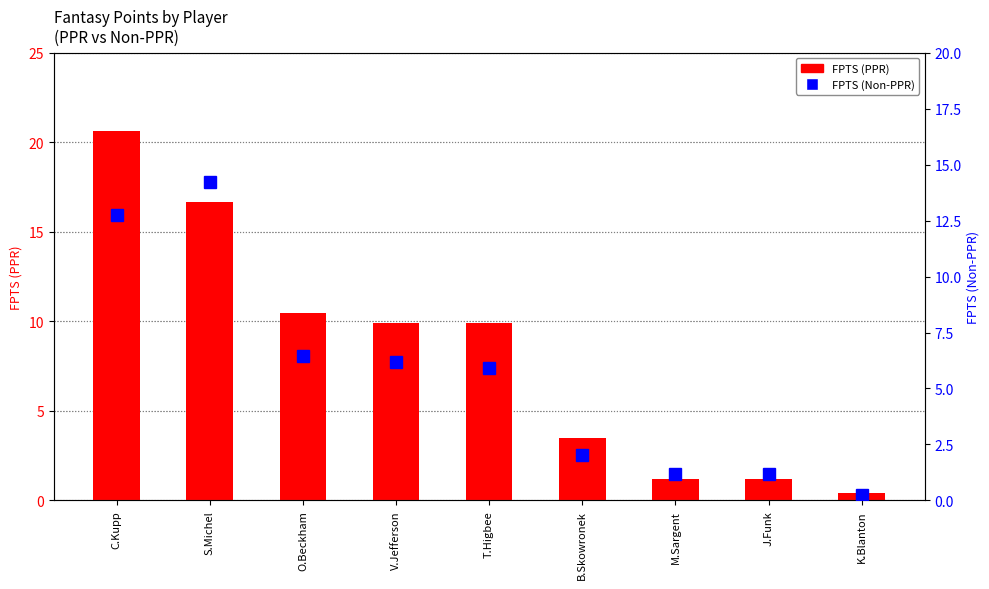

Which category has the lowest value in the FPTS (Non-PPR) series?

K.Blanton